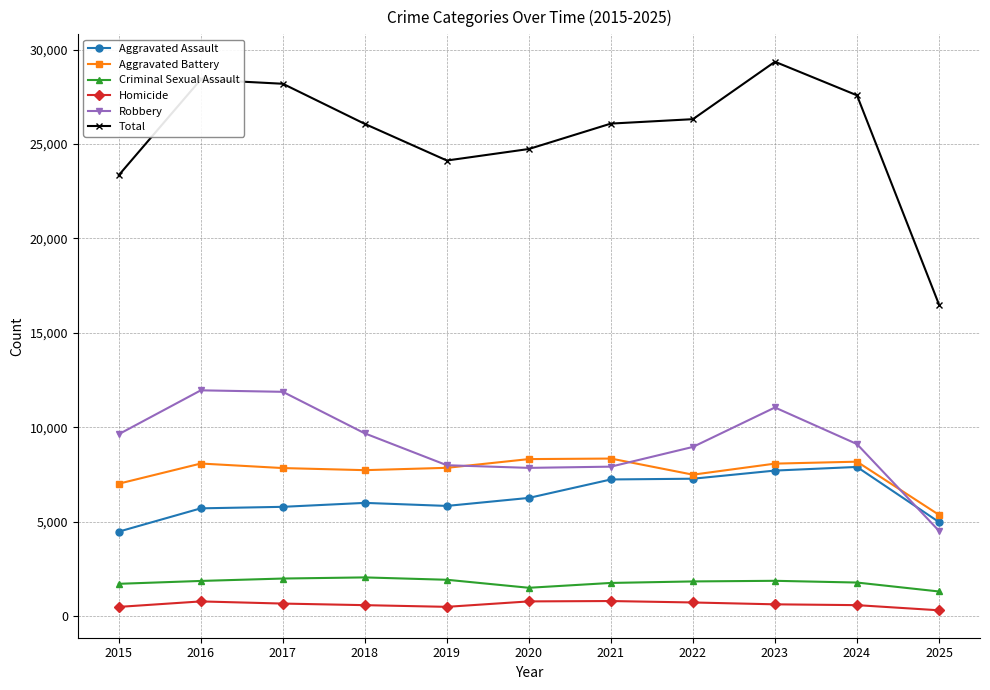

What is the difference between the maximum and minimum values in the Aggravated Battery series?

2980